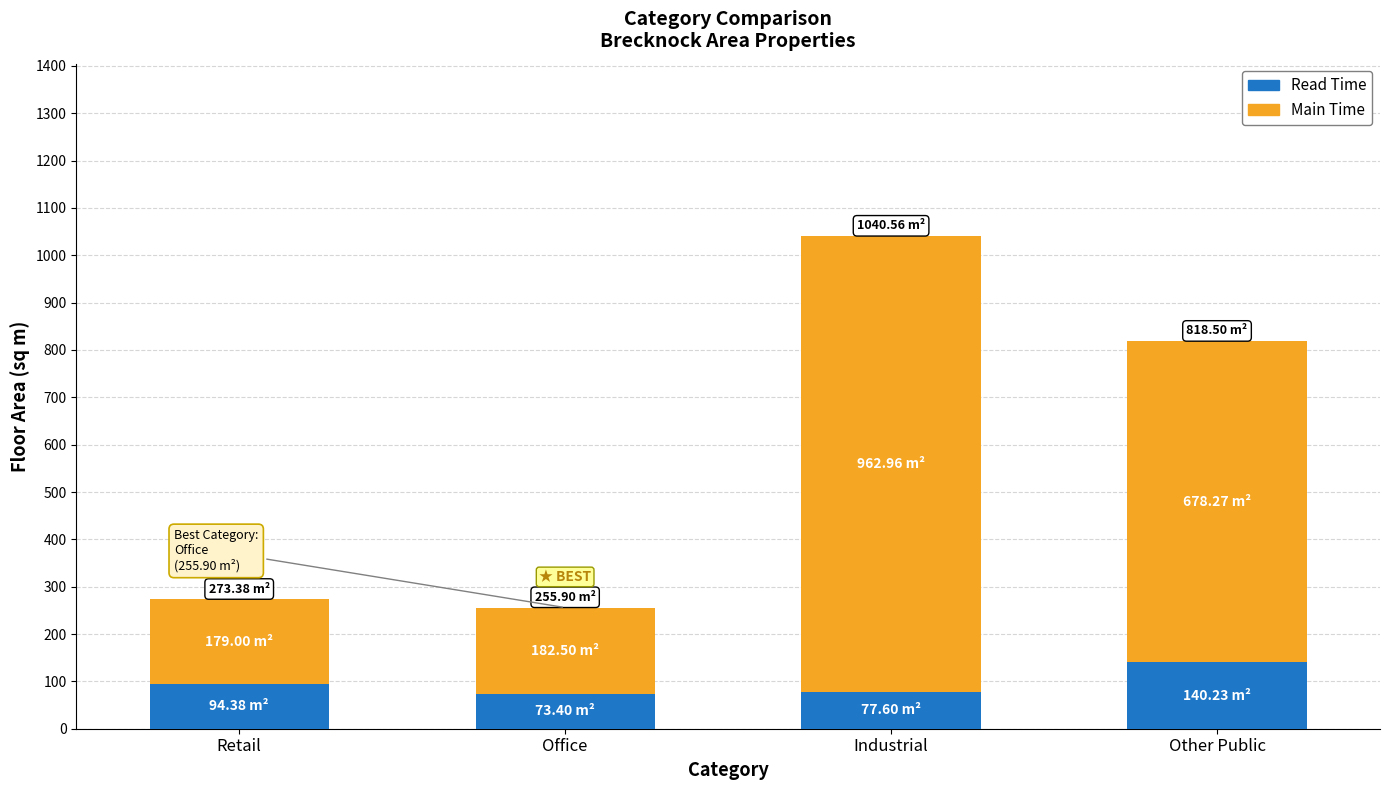

At which category is the sum across all series the highest?

Industrial